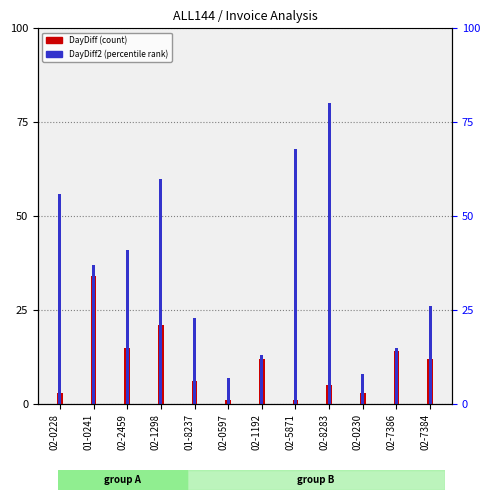

What are all the series names shown in the legend?

DayDiff, DayDiff2